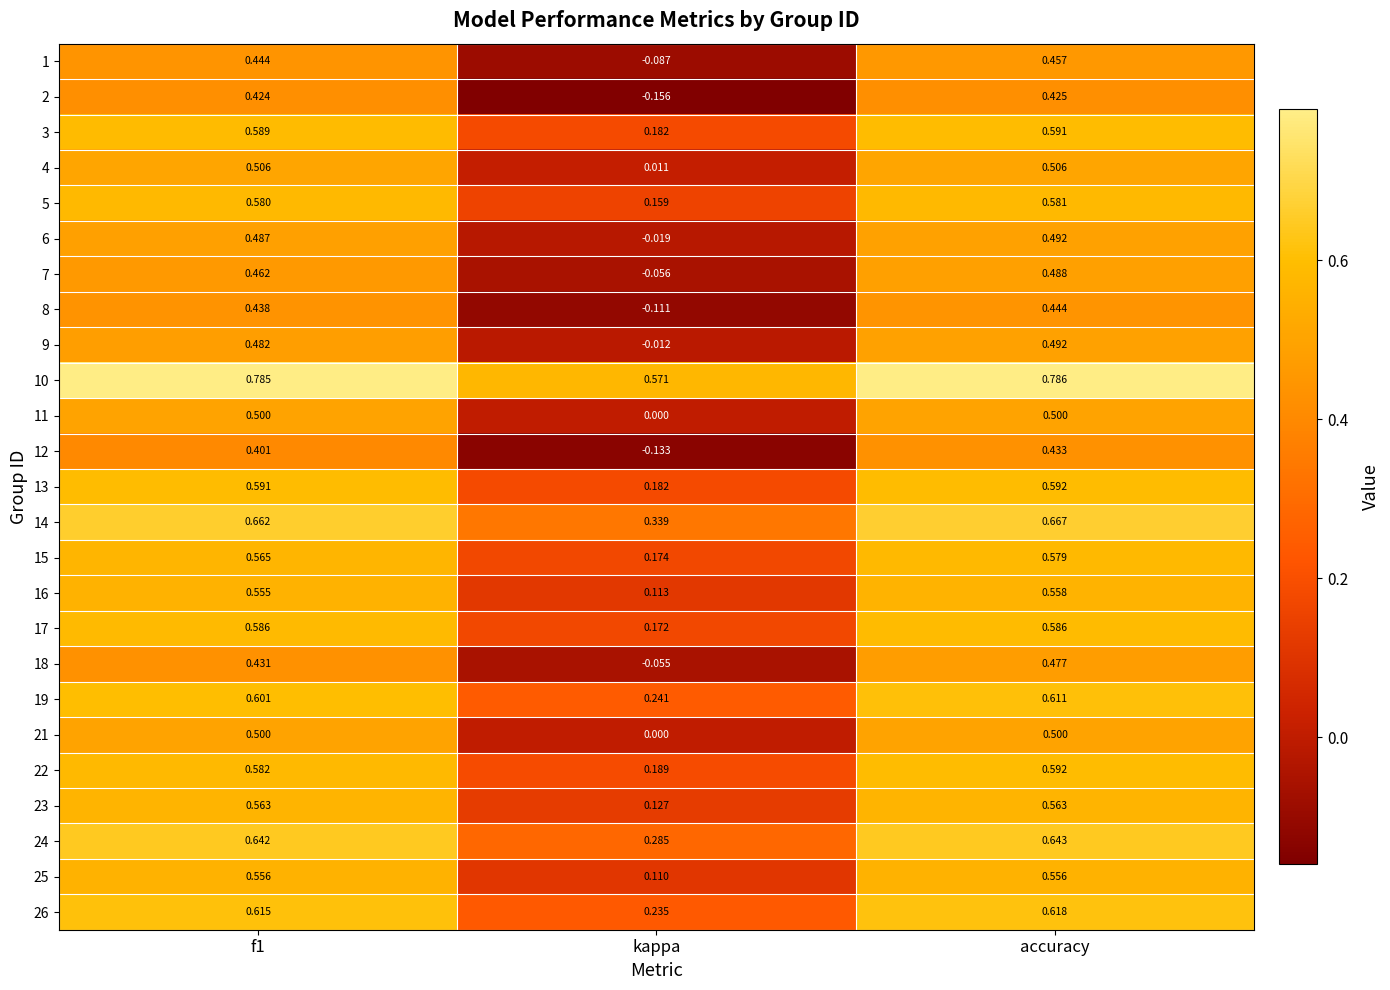

Which category has the highest value across all series?

accuracy